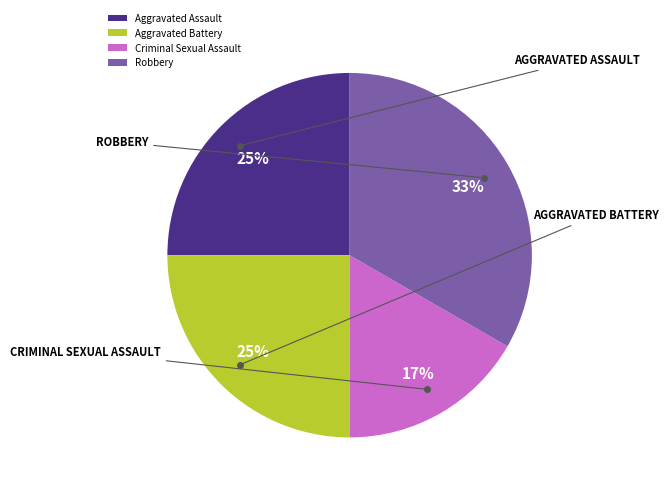

The Aggravated Battery slice represents 25% of the pie. True or false?

True